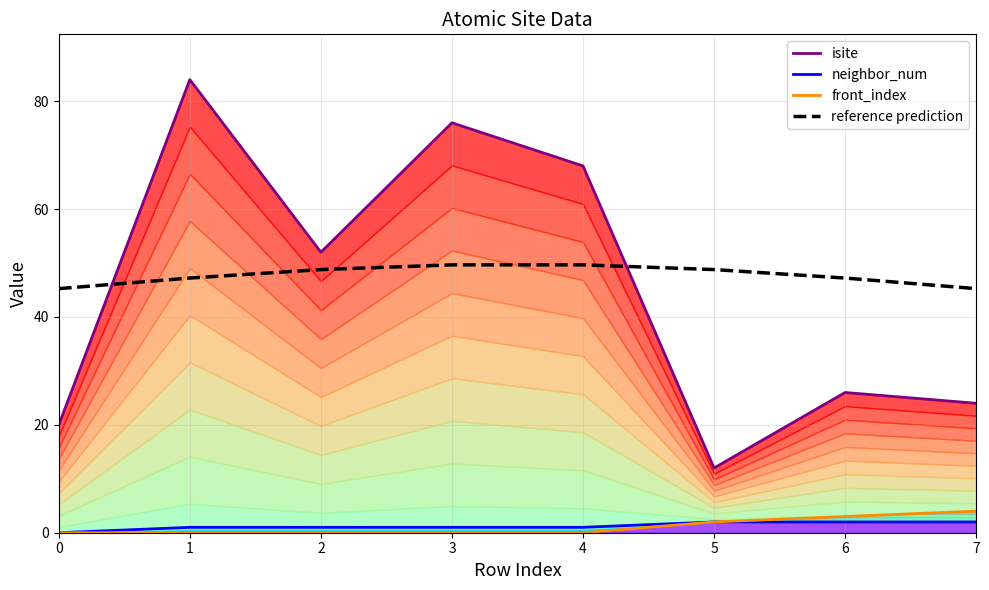

Rank the categories by neighbor_num value from lowest to highest.

0, 1, 2, 3, 4, 5, 6, 7